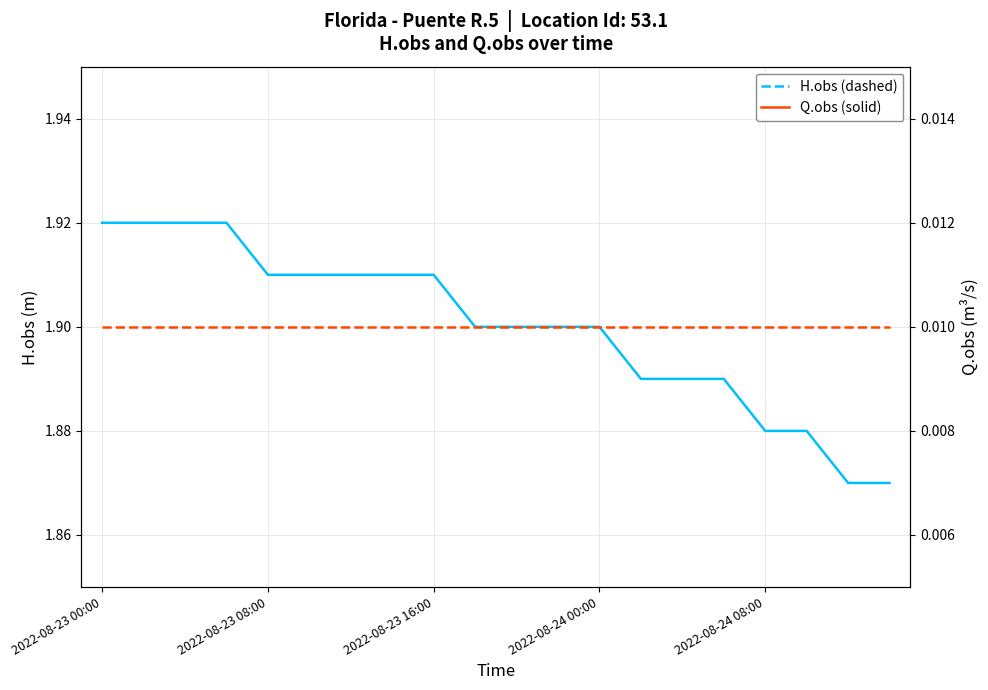

Which series has the largest range (max minus min)?

H.obs